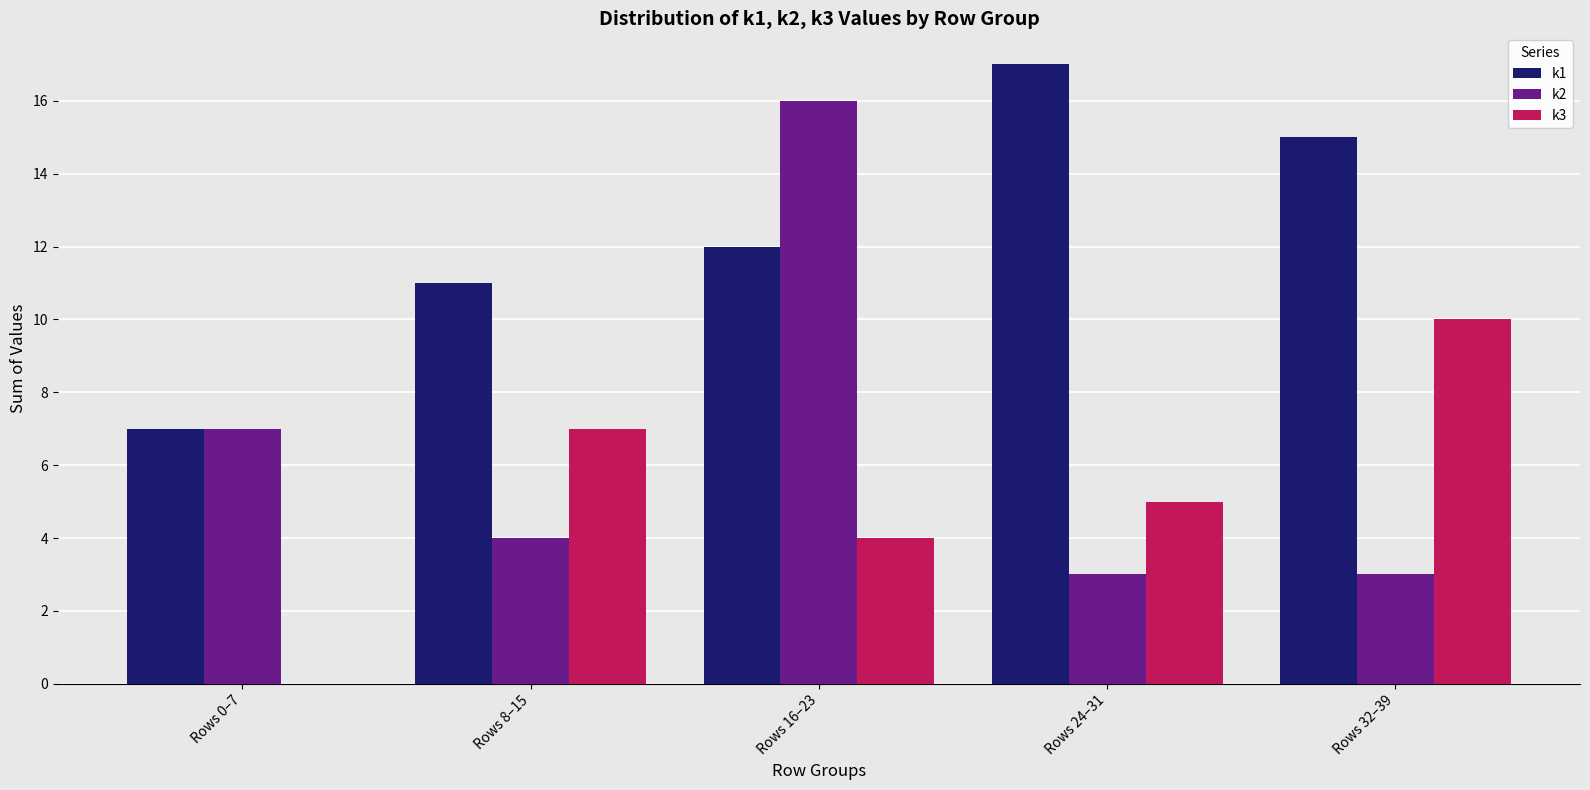

What is the sum of all k3 values?

26